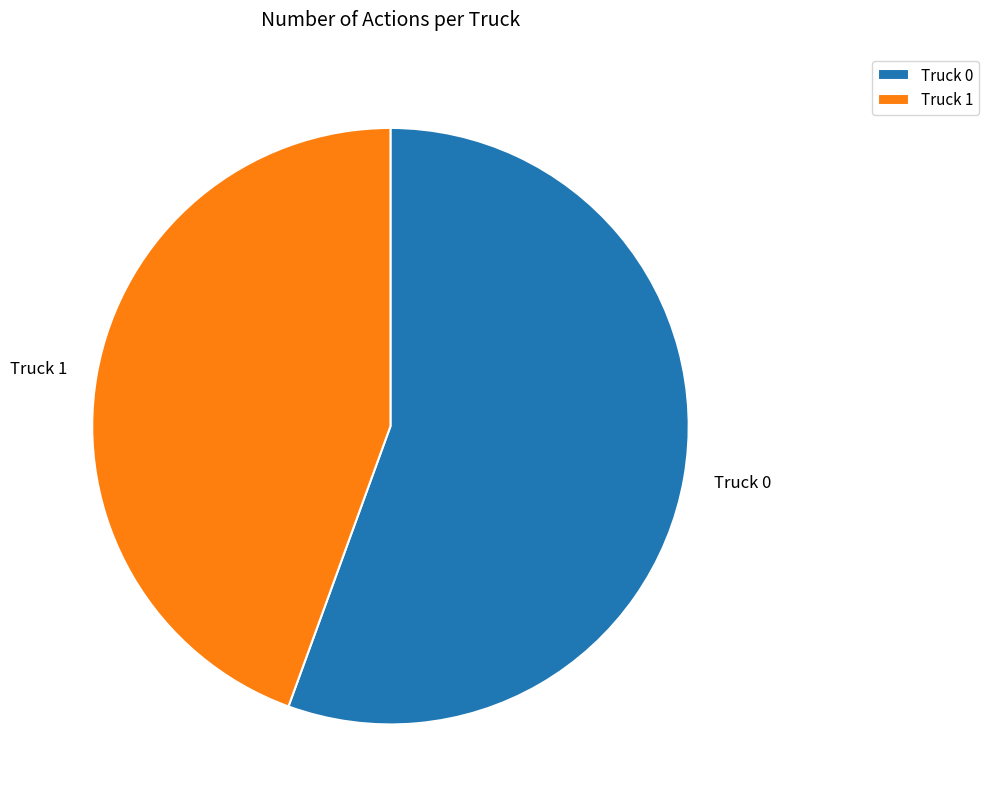

Between Truck 0 and Truck 1, which is larger?

Truck 0